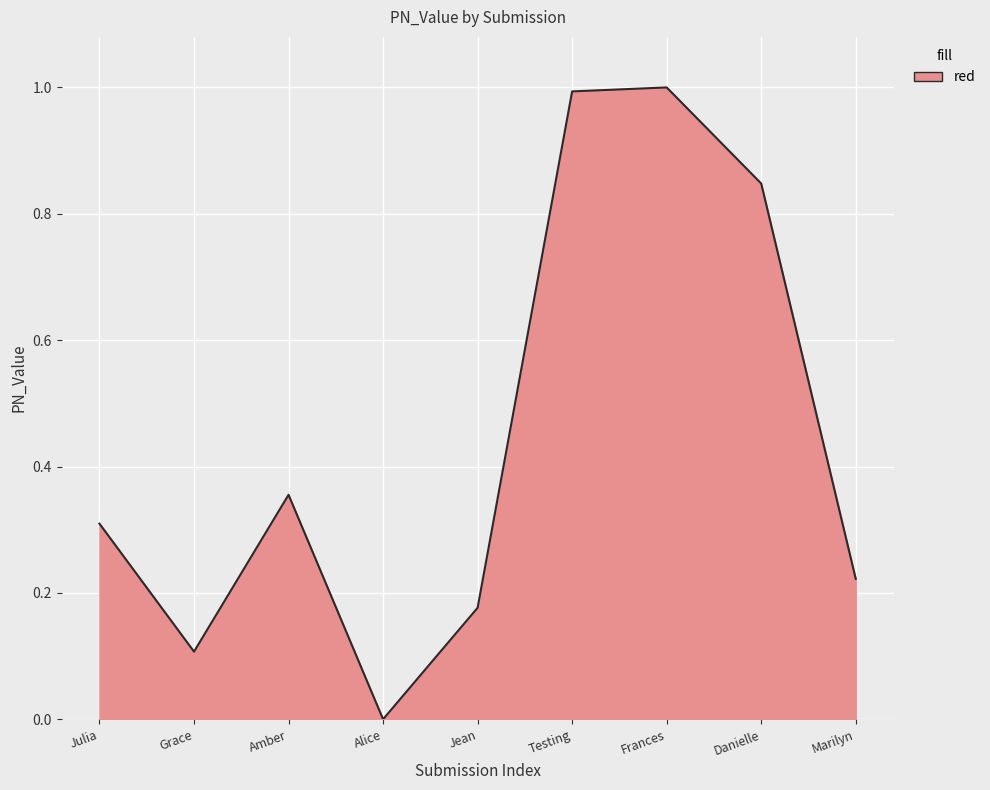

Does the chart have visible grid lines?

Yes